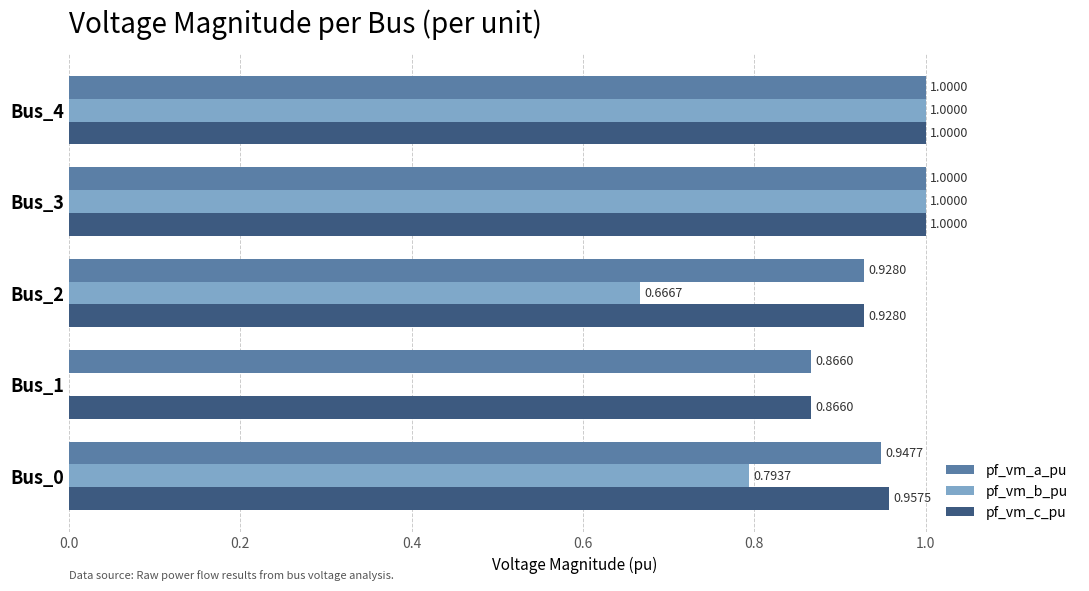

What is the sum of all pf_vm_c_pu values?

4.8